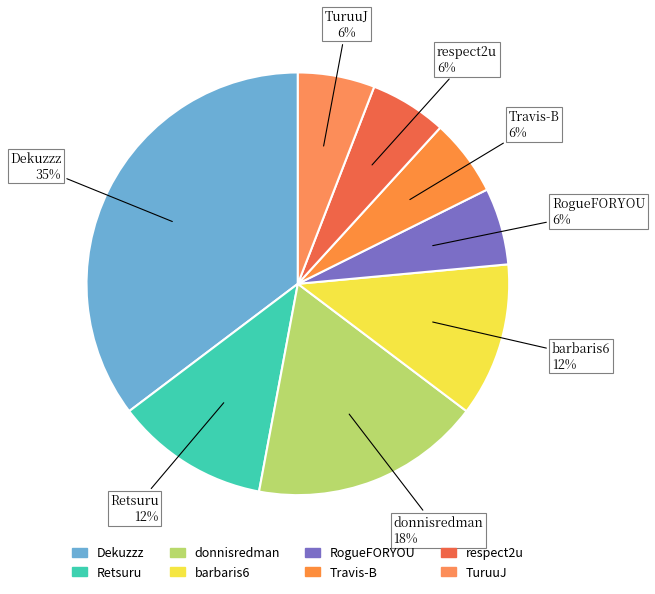

Combined, do Retsuru and RogueFORYOU account for over 50%?

No